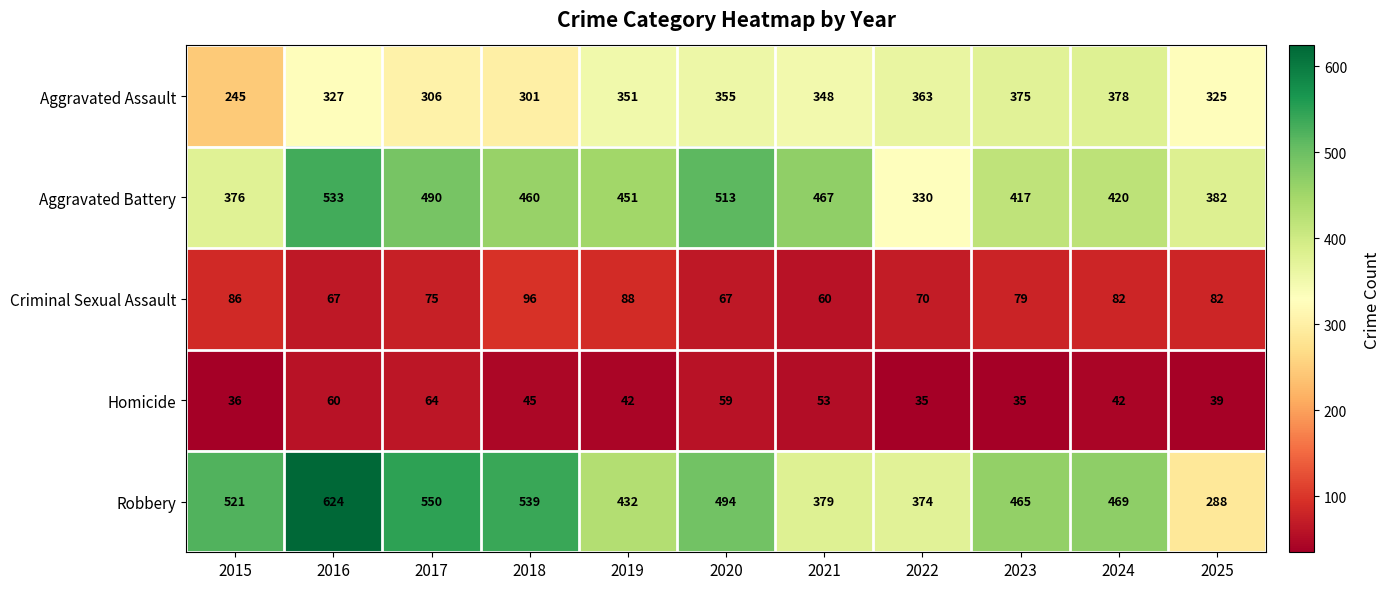

Where does the Robbery series first go above 469?

2015